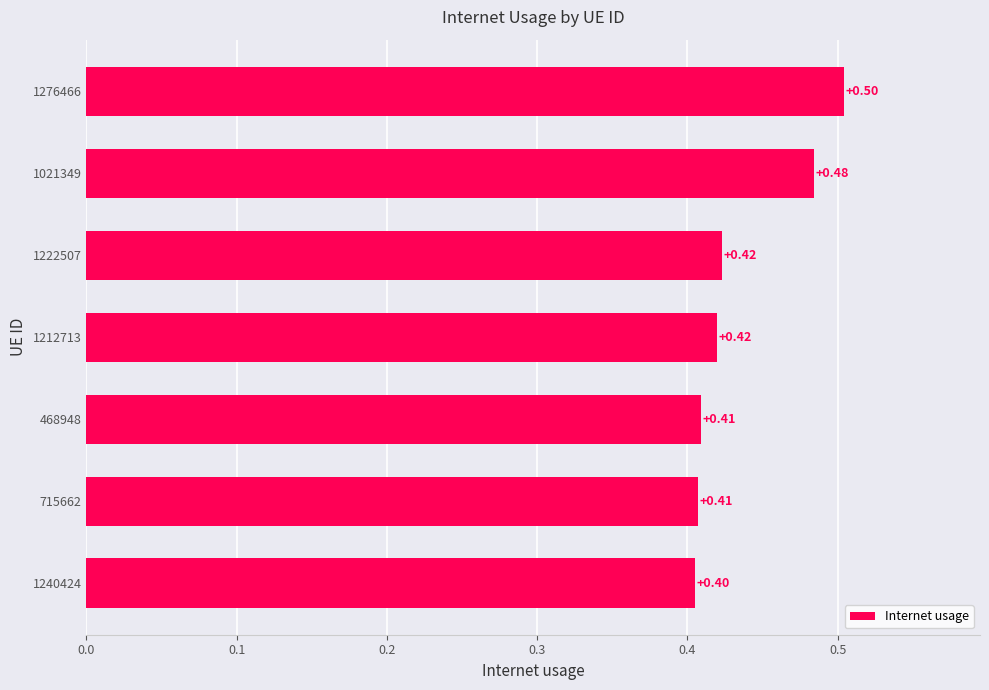

What is the average value?

0.4